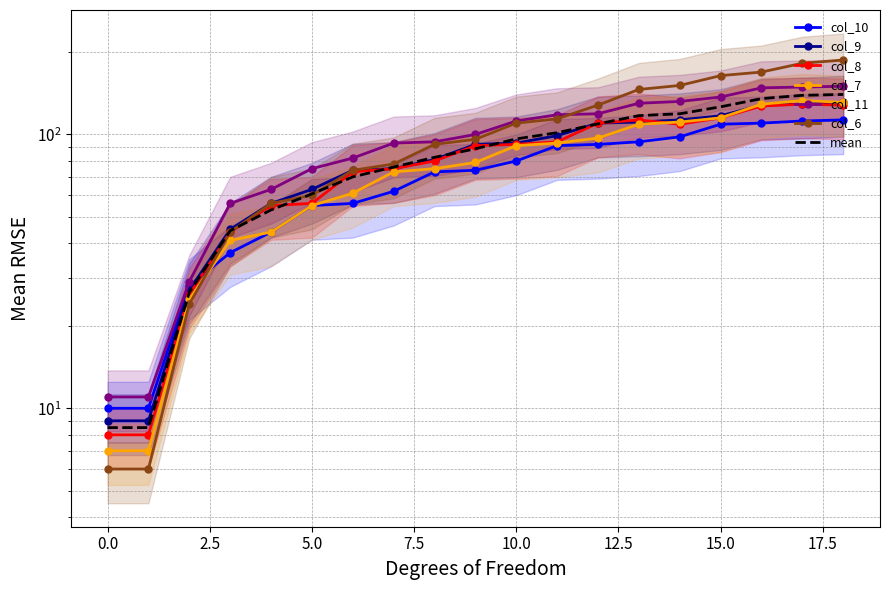

True or false: col_8 and col_11 intersect in this chart.

False